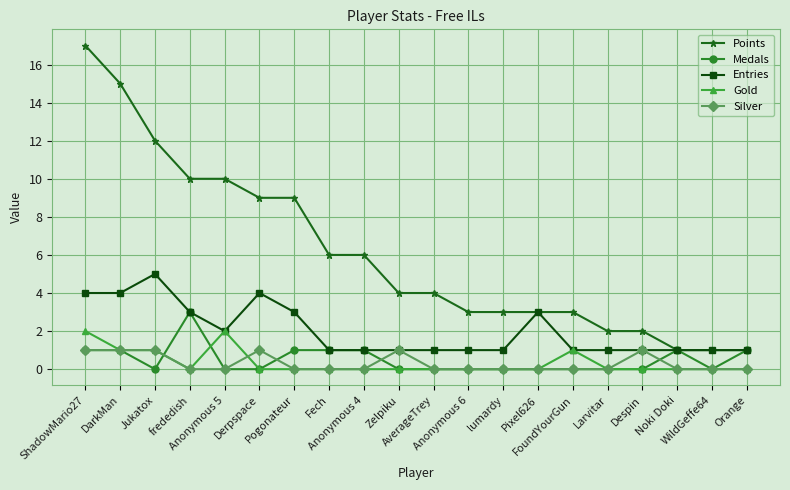

How many Medals values are between 0 and 1?

19